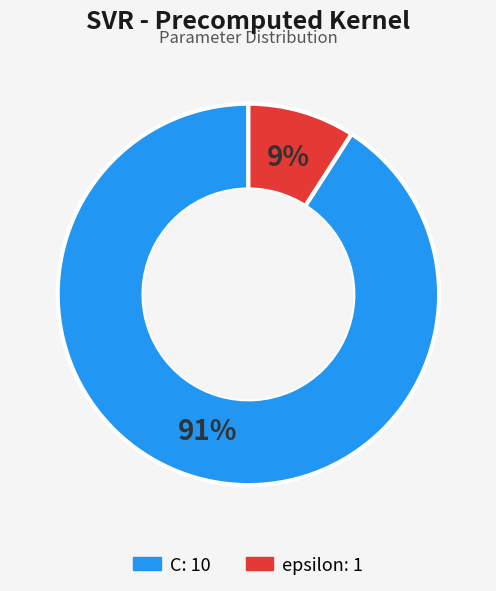

True or false: epsilon accounts for 9% of the total.

True